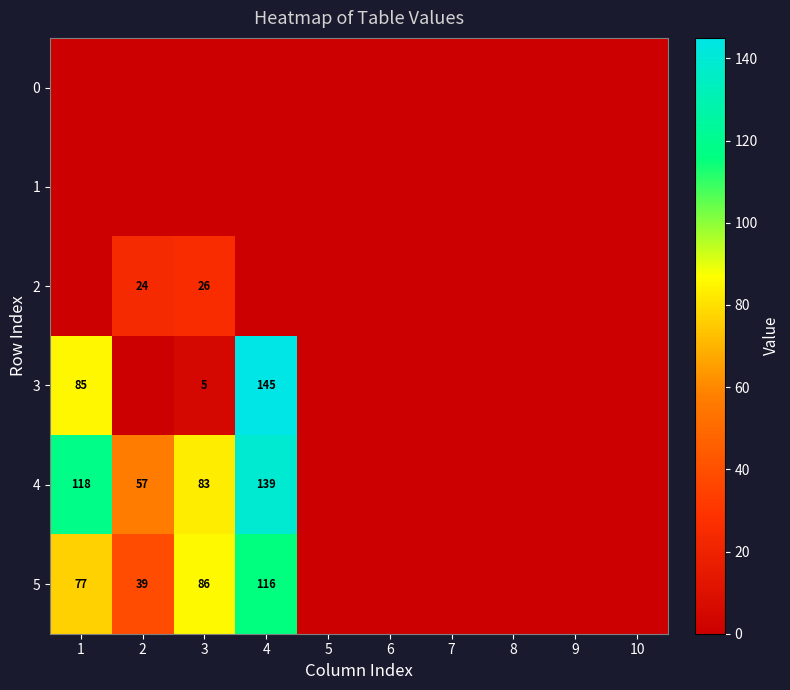

Between 2 and 7, which is larger?

2